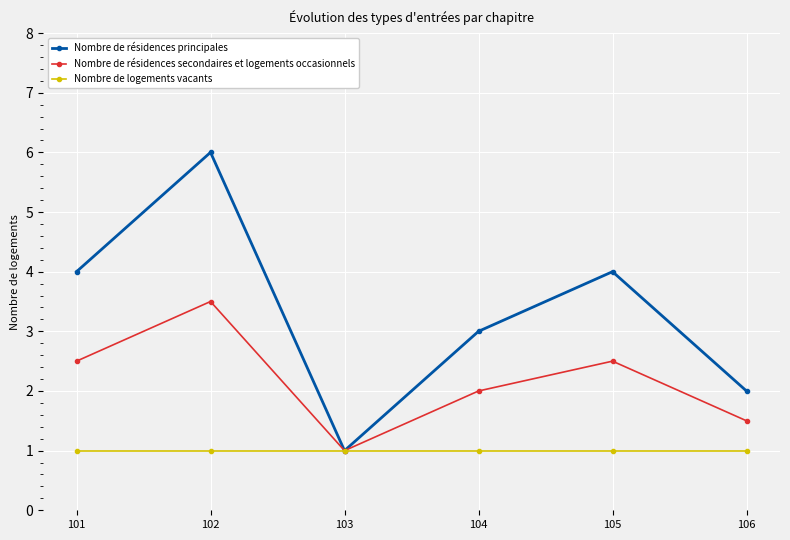

List the series in order of their peak value, lowest first.

Nombre de logements vacants, Nombre de résidences secondaires et logements occasionnels, Nombre de résidences principales